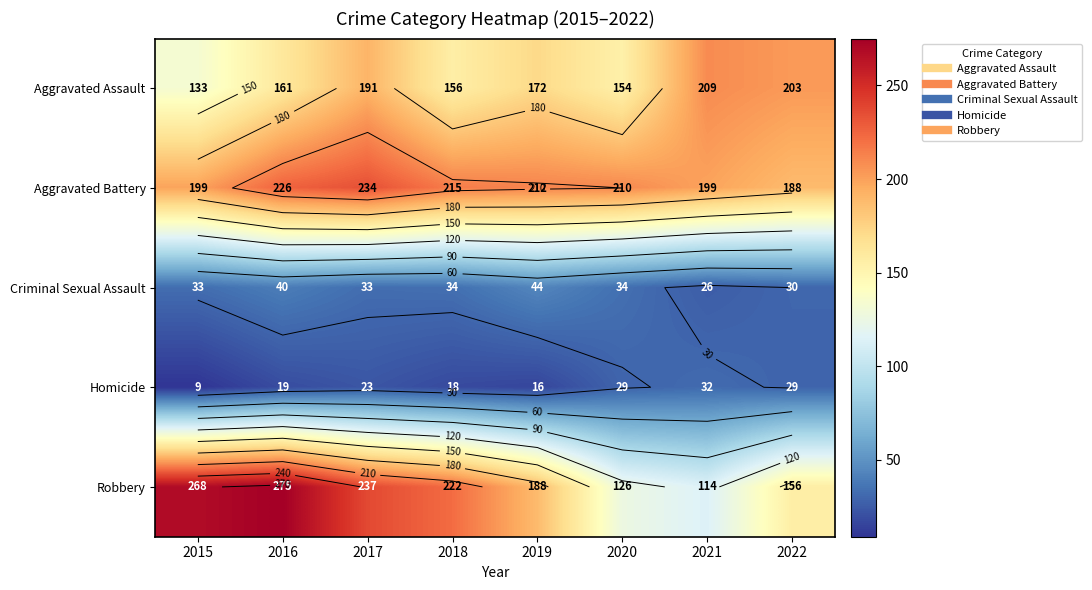

Where does the Aggravated Battery series first go above 212?

2016